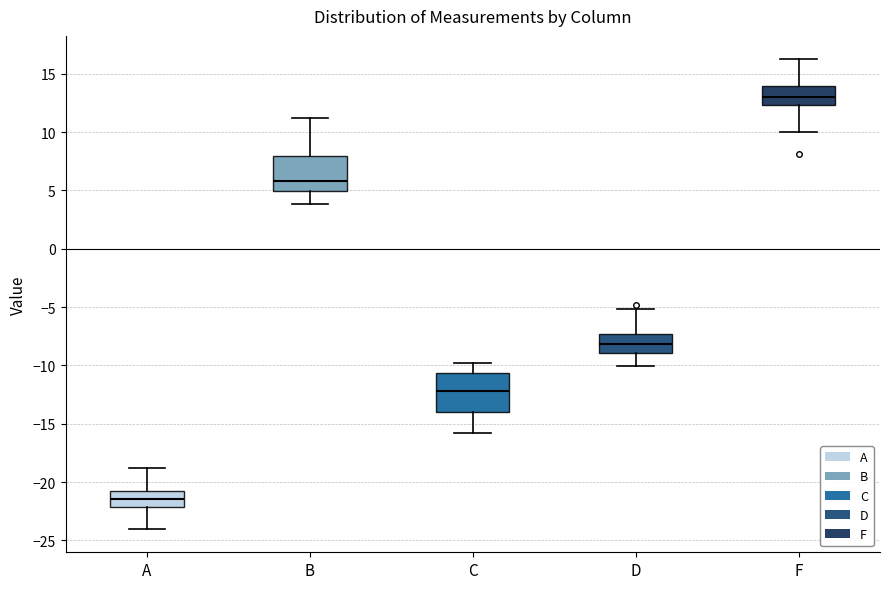

Where does the median line of the box for D sit on the y-axis? The values are not printed on the chart, so give them approximately, as read against the axis.

-8.0